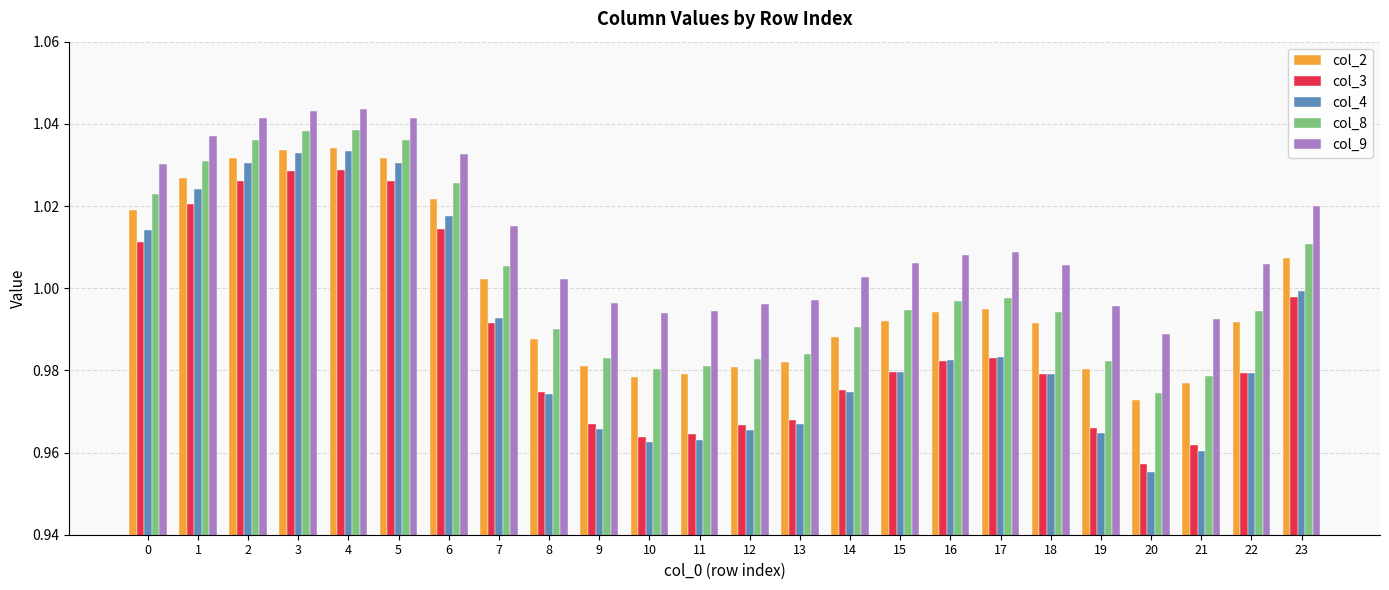

How many values in the col_9 series are below 1?

8